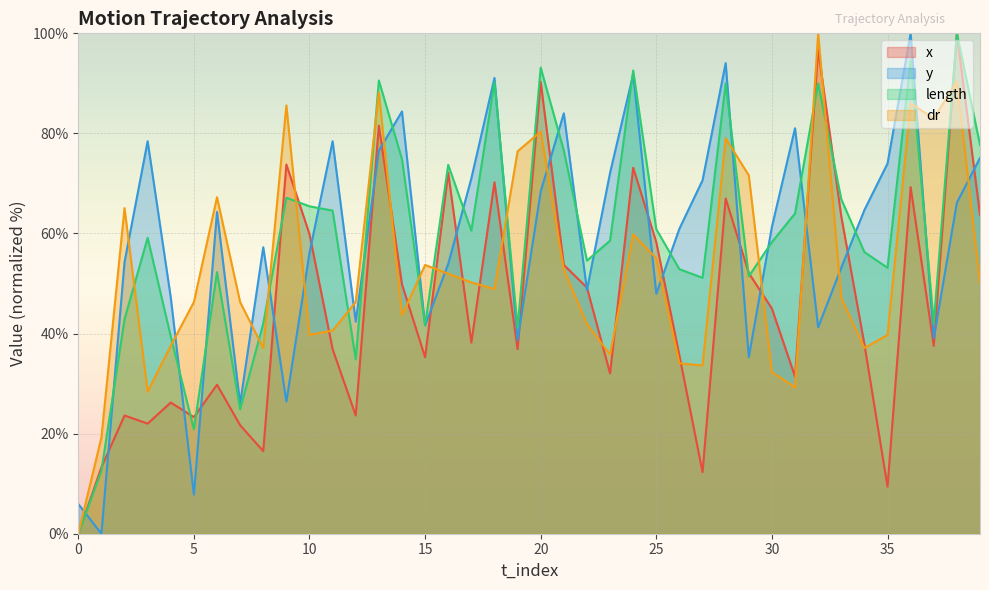

Between 14 and 32, which is larger?

32